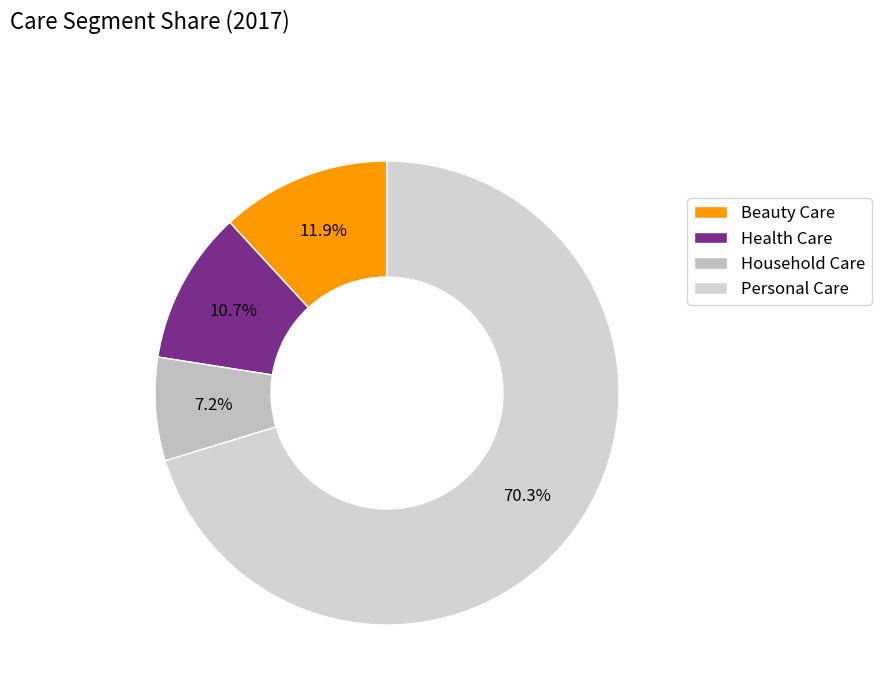

Count the number of slices in the pie.

4